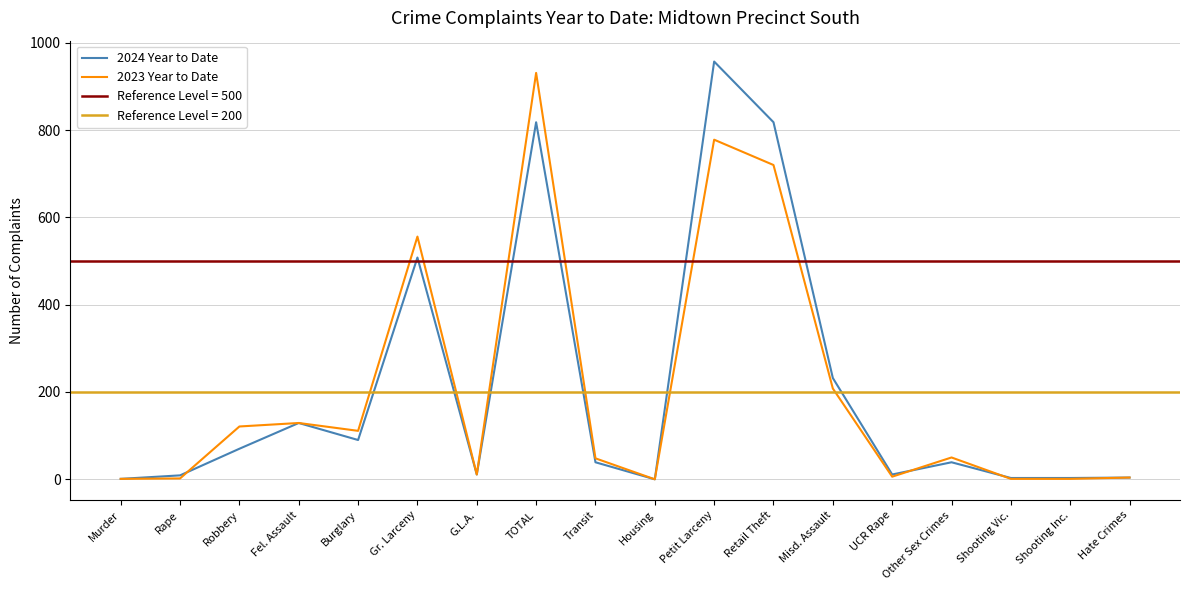

Which series has the largest range (max minus min)?

2024 Year to Date